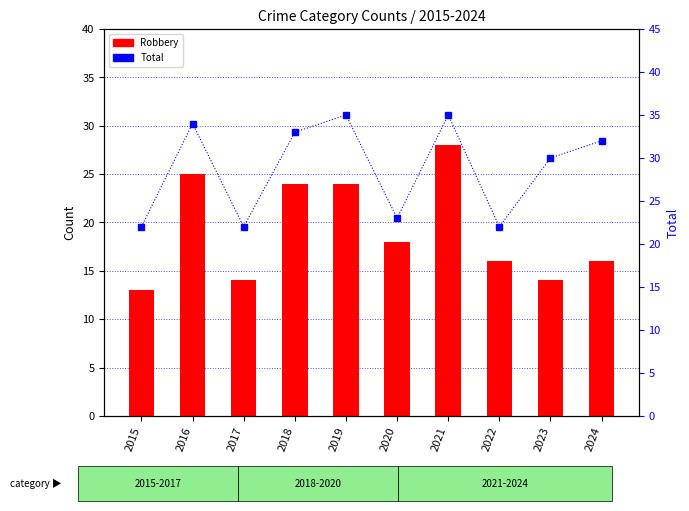

Rank the series by their average value, from highest to lowest.

Total, Robbery